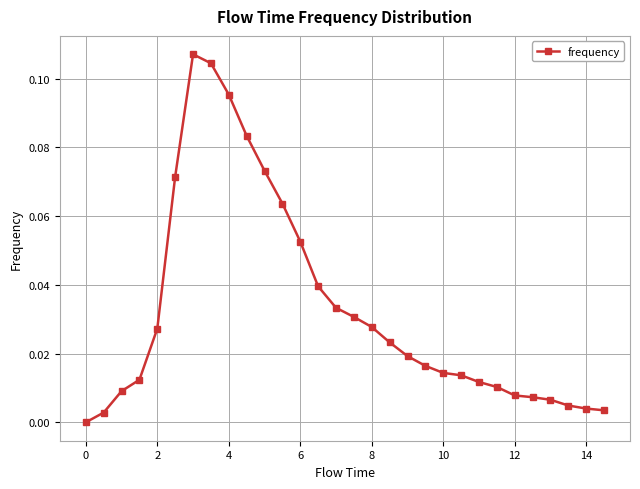

True or false: the data has more than 0 interior local peaks.

True